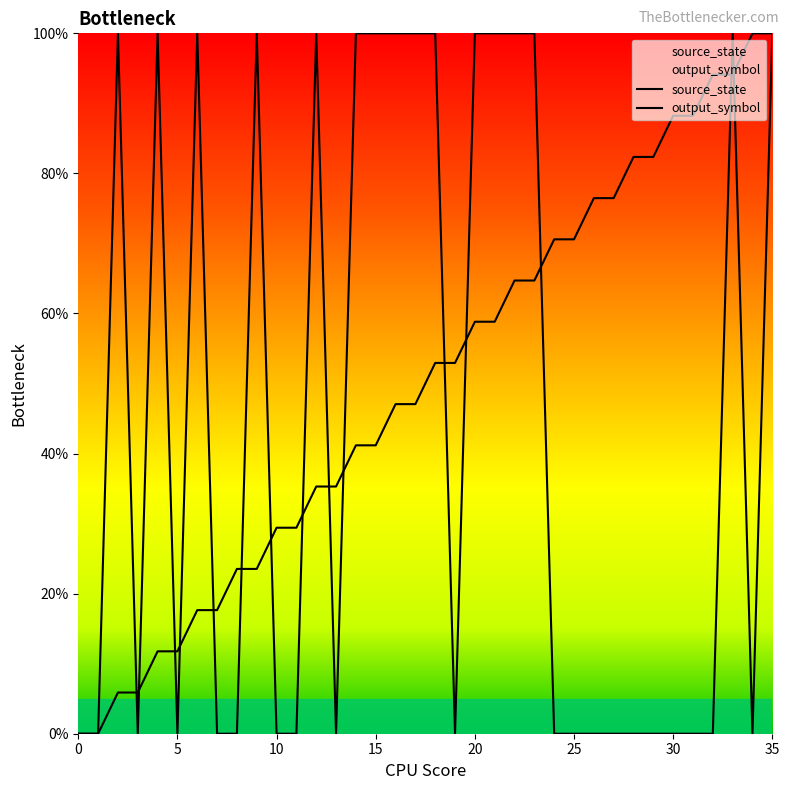

At 32, list the series in order from smallest to largest.

output_symbol, source_state